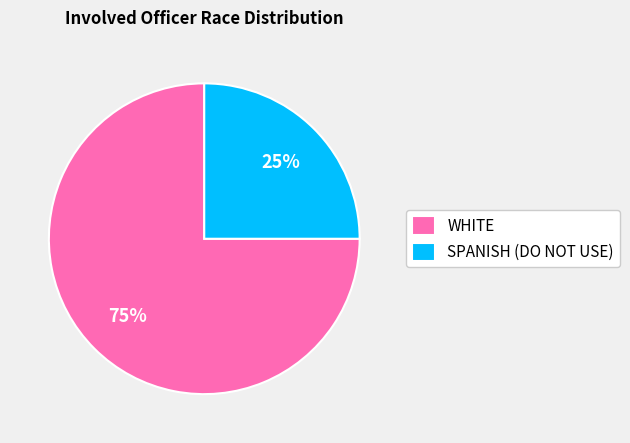

Is the sum of SPANISH (DO NOT USE) and WHITE greater than half?

Yes